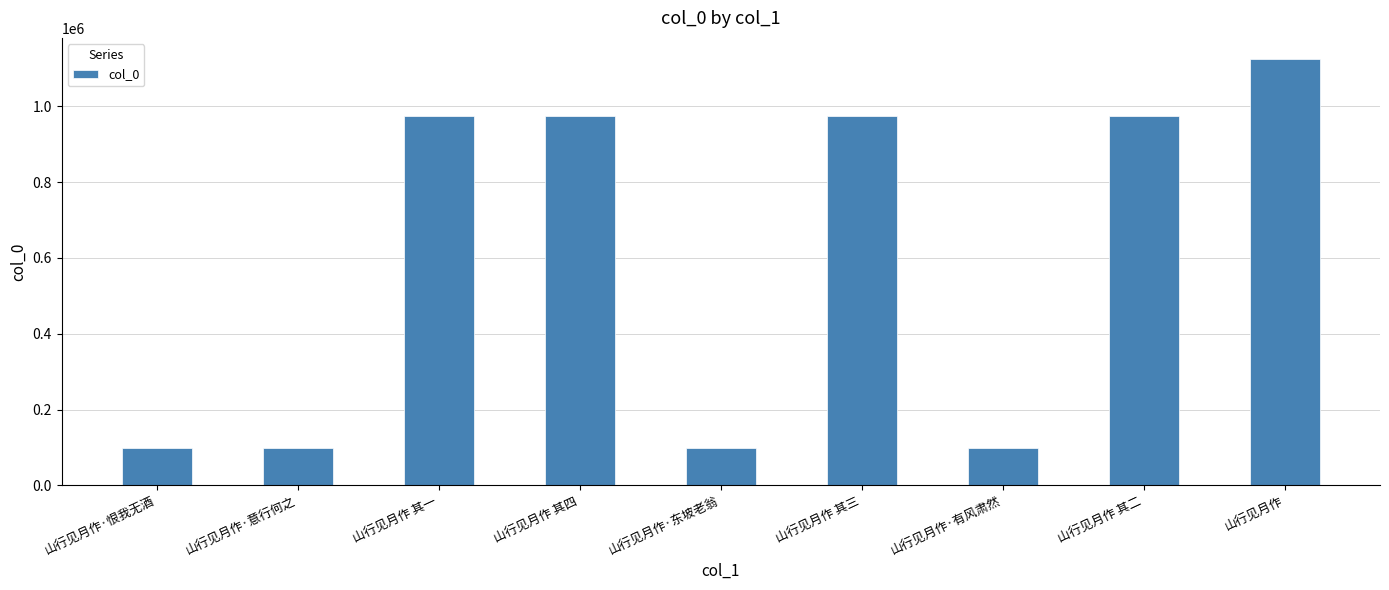

What is the label of the 7th bar from the right?

山行见月作 其一